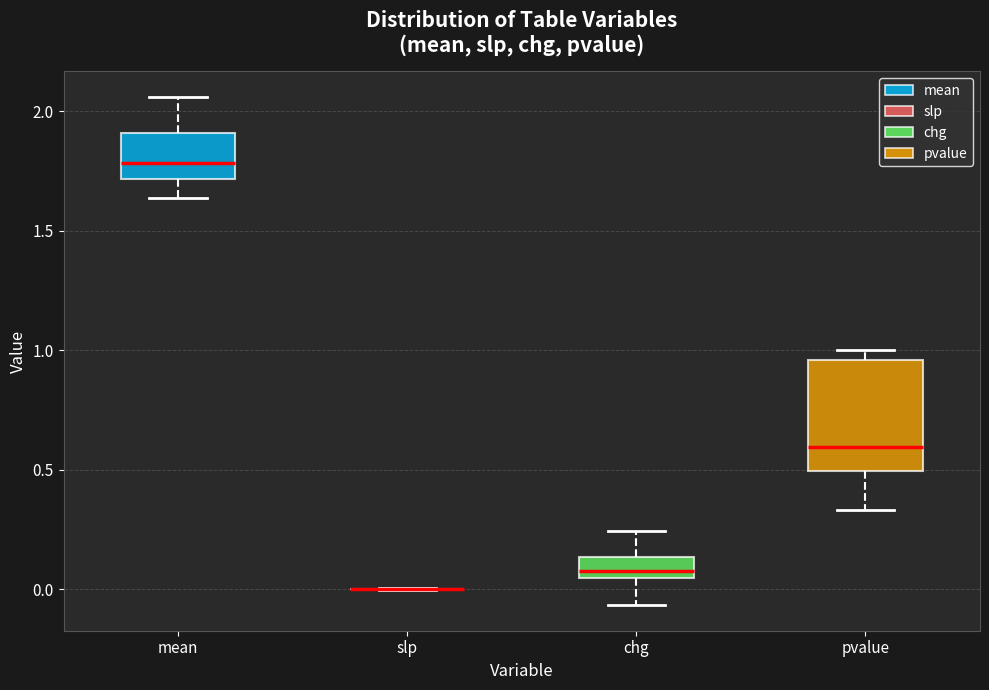

Comparing the boxes themselves (not the whiskers), which one is the tallest?

pvalue